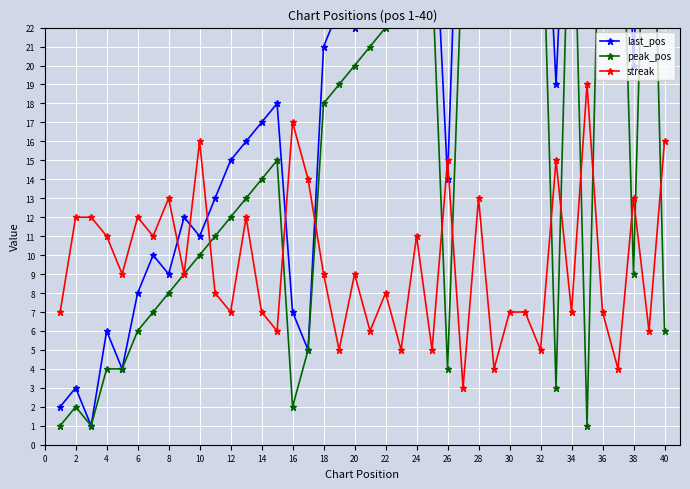

How many interior local valleys does the streak series have?

15